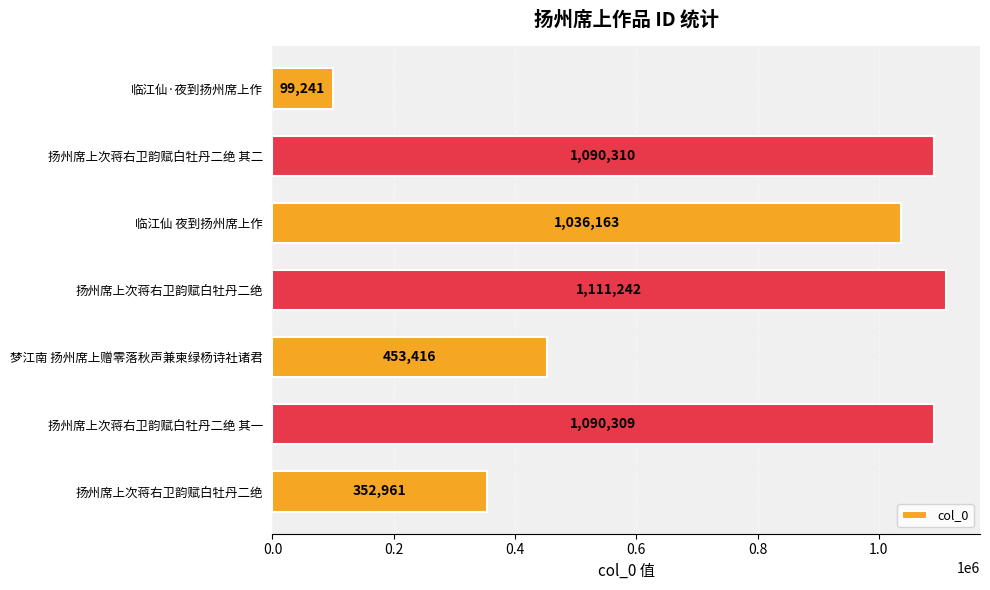

Where is the data nearest to the value 605241?

梦江南 扬州席上赠零落秋声兼柬绿杨诗社诸君